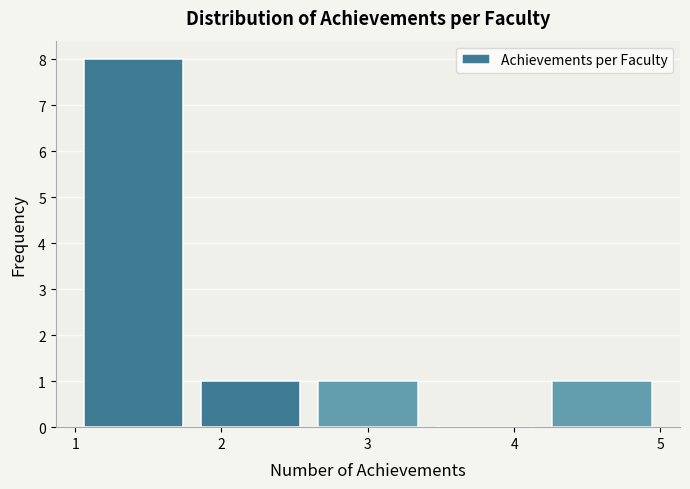

How tall is the bar that spans 4.2 to 5.0 on the x-axis? The values are not printed on the chart, so give them approximately, as read against the axis.

1